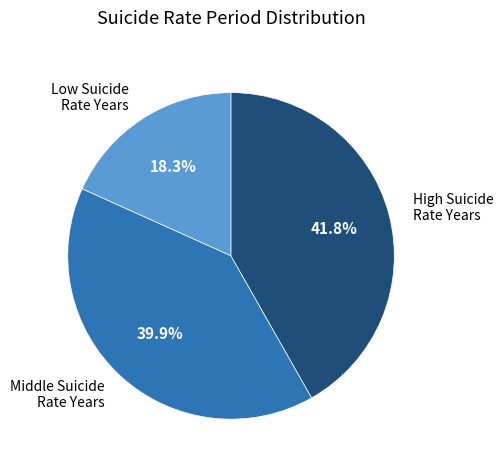

Which slice is the largest?

High Suicide Rate Years